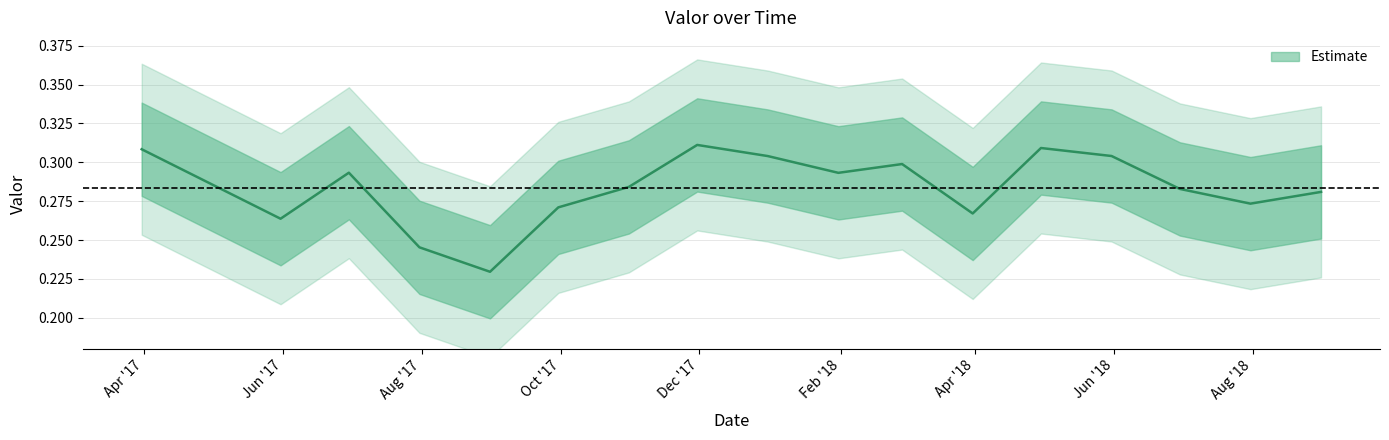

What is the label of the 5th point from the left?

2017-08-31